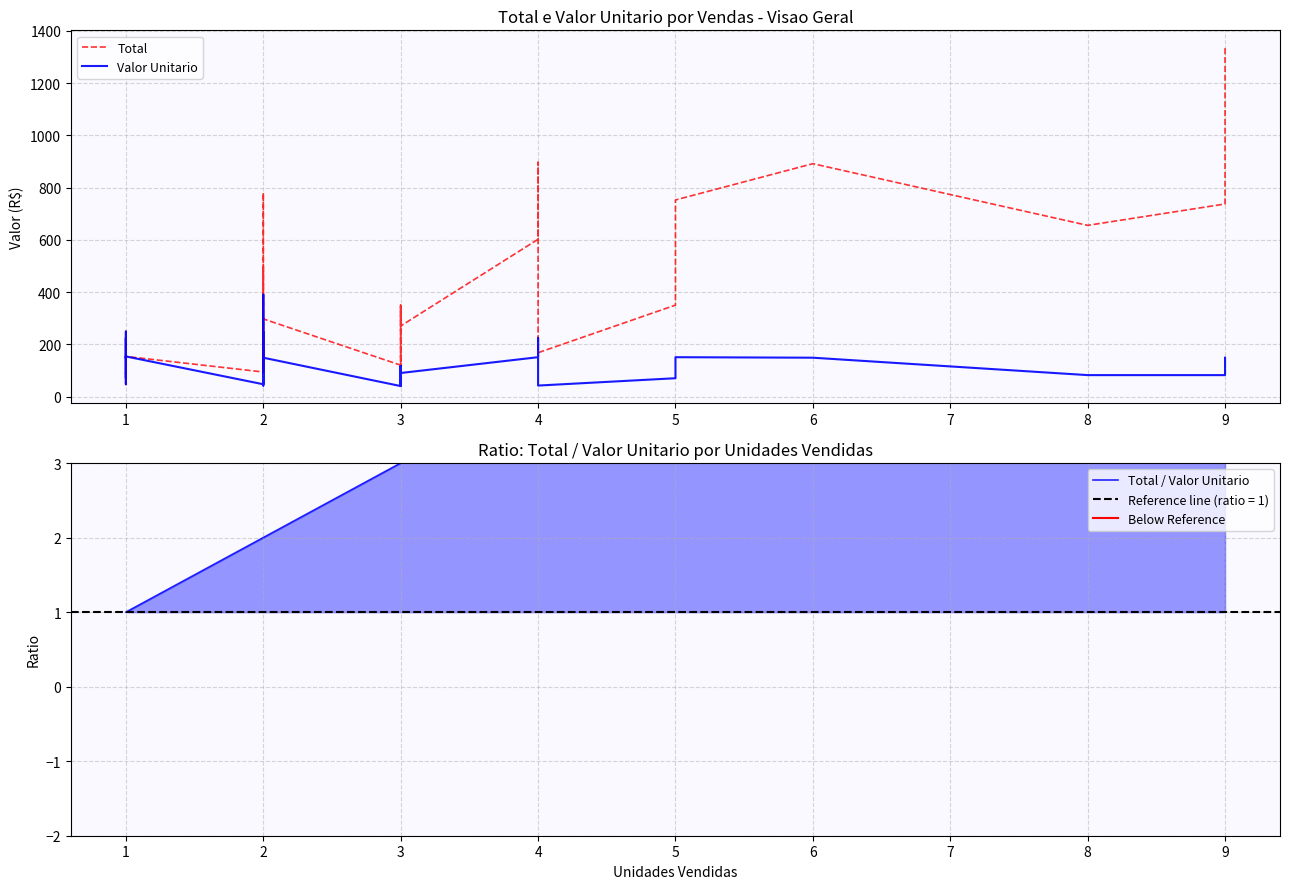

Is the value of Total / Valor Unitario at 2 greater than the value of Total at 4?

No